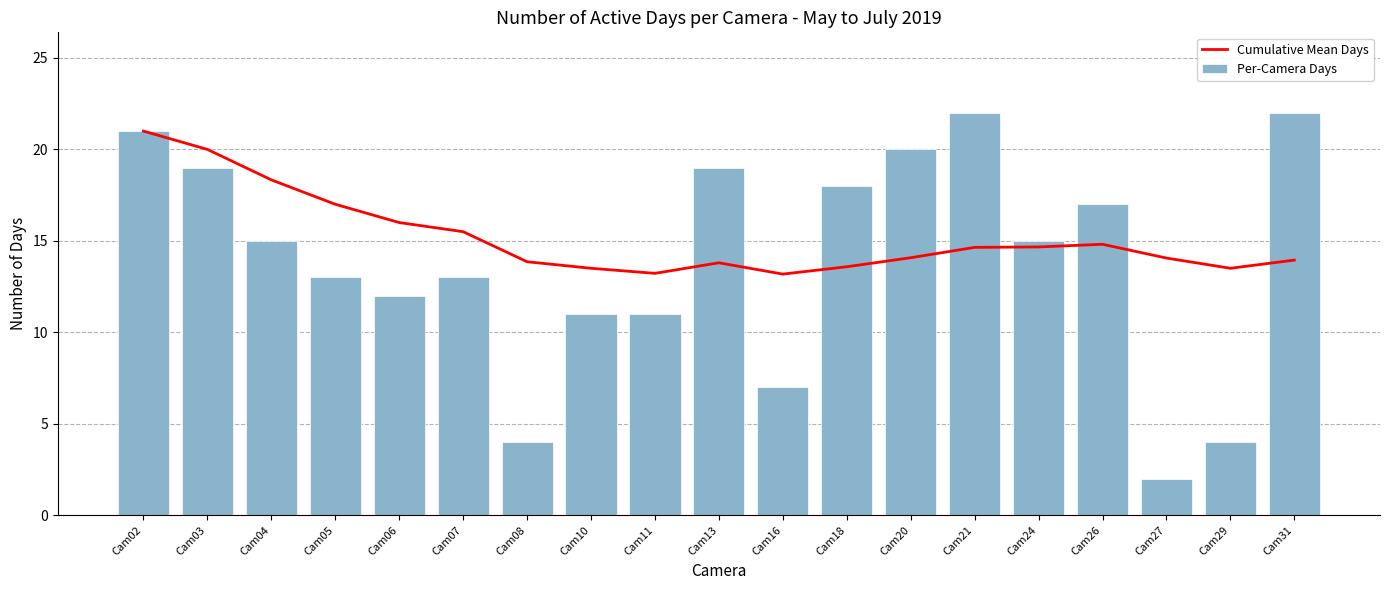

At which label does Cumulative Mean Days first exceed 14?

Cam02